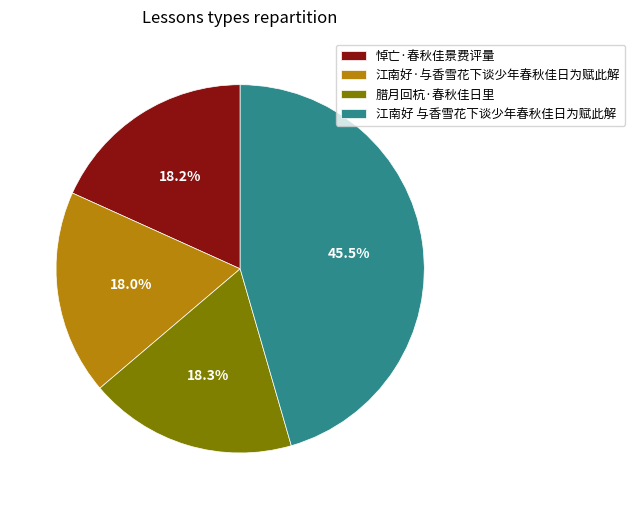

Which has a higher value, 江南好 与香雪花下谈少年春秋佳日为赋此解 or 腊月回杭·春秋佳日里?

江南好 与香雪花下谈少年春秋佳日为赋此解